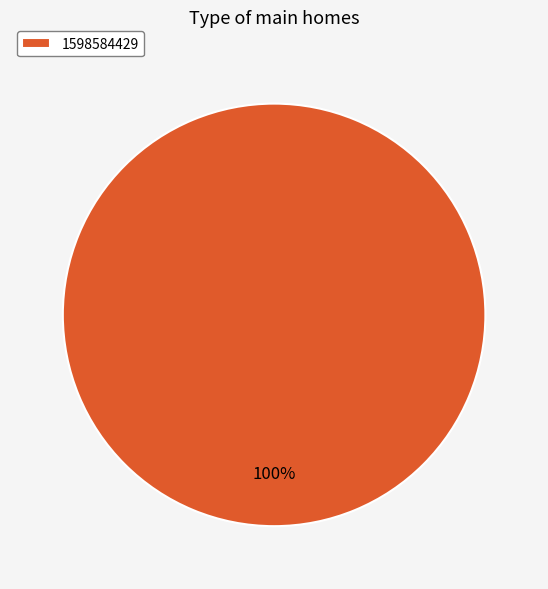

True or false: 1598584429 accounts for 100% of the total.

True